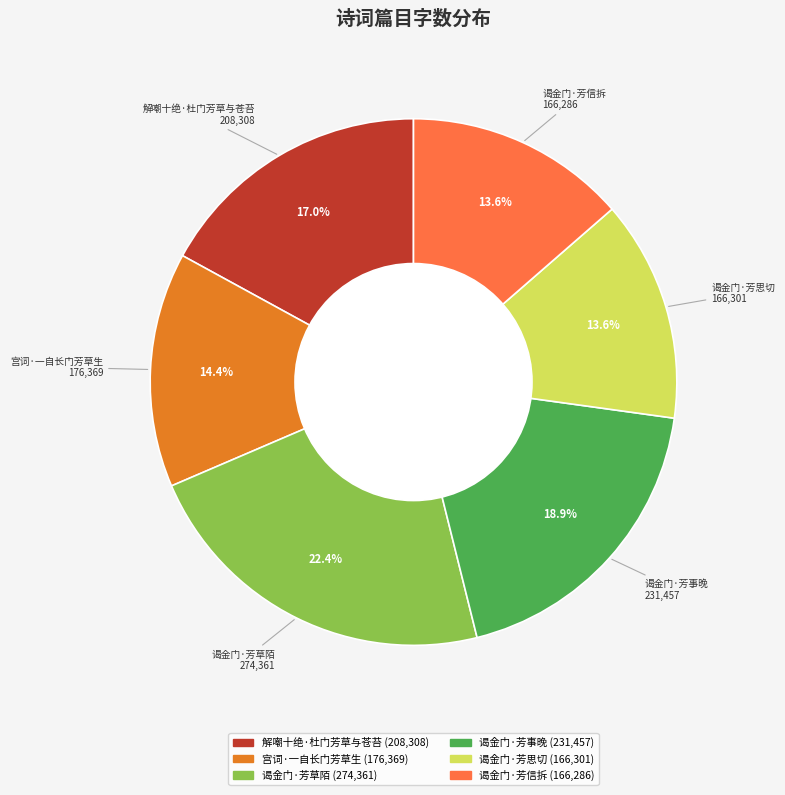

How many slices are in this pie chart?

6